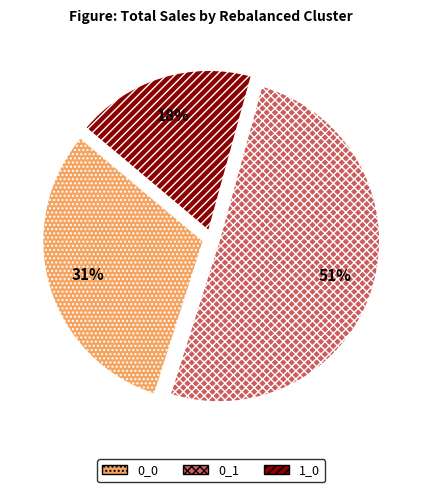

How many segments does this pie chart have?

3